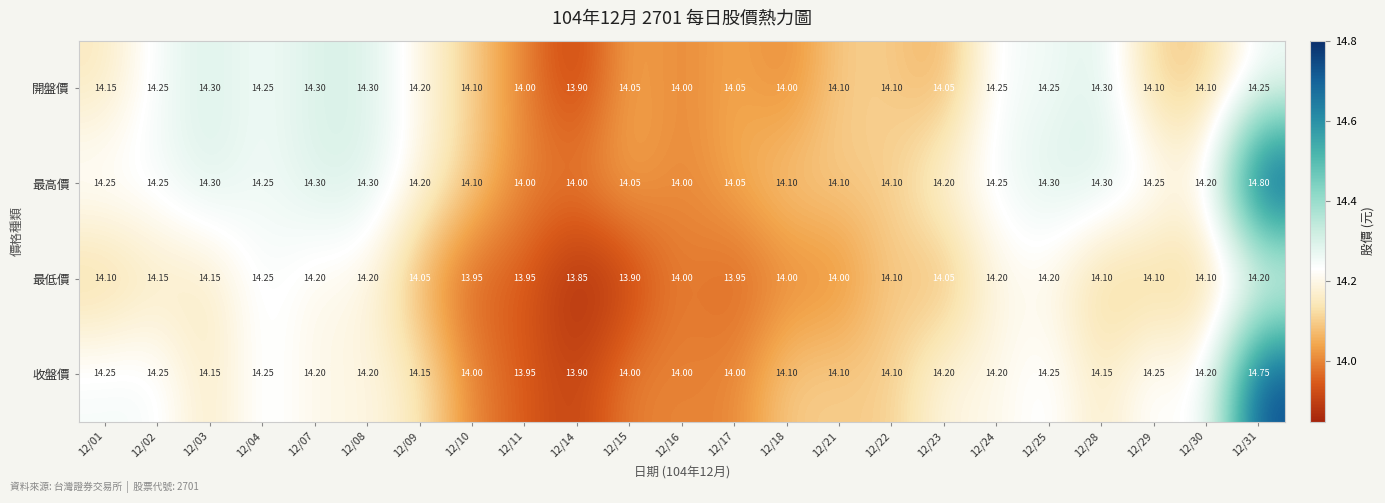

Is the value of 最低價 at 12/08 greater than the value of 開盤價 at 12/02?

No